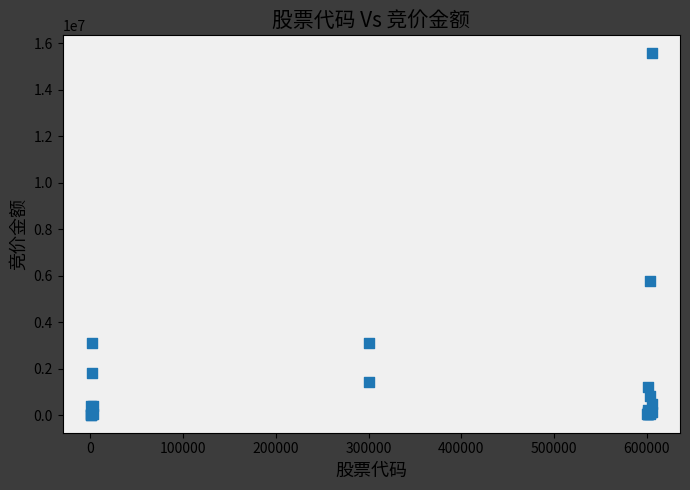

What Y value in the scatter plot is closest to 7795488?

5771520